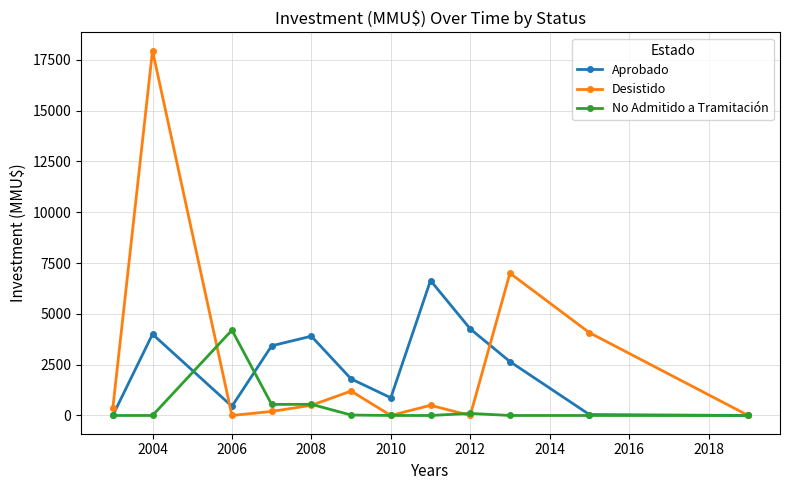

How many data points does each series have?

12